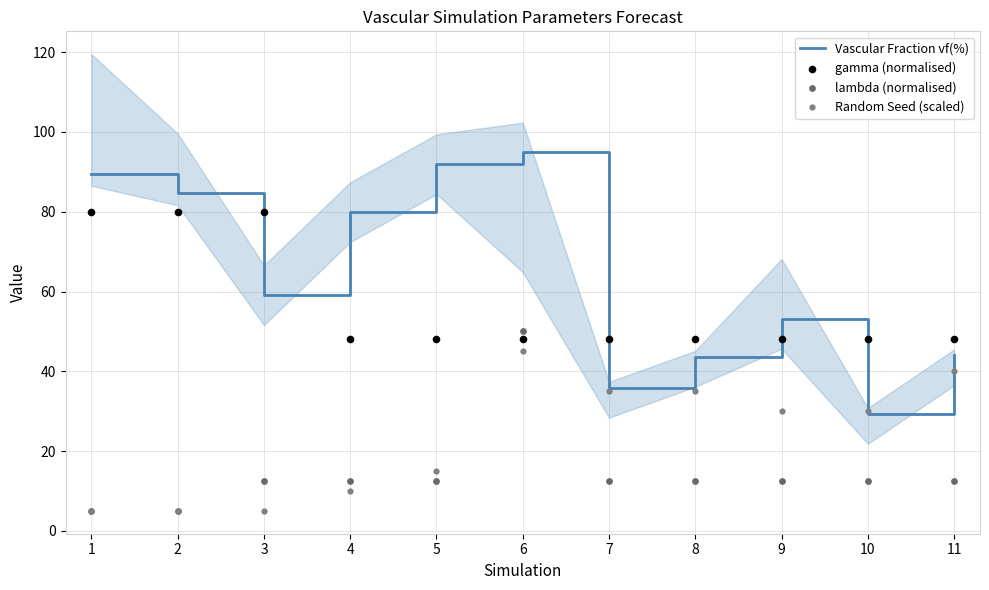

Which series has the largest total across all categories?

Vascular Fraction vf(%)